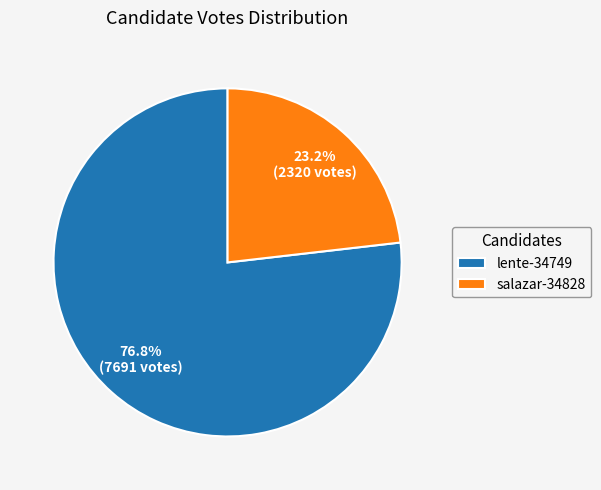

Combined, what portion of the pie is lente-34749 and salazar-34828?

100.0%